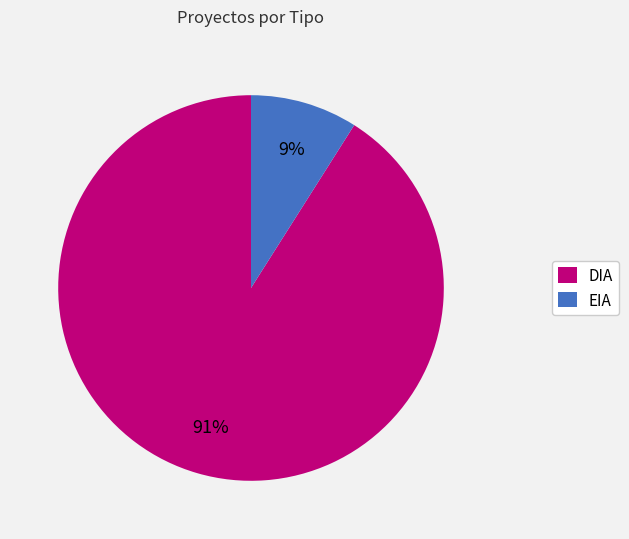

Rank the categories by value from lowest to highest.

EIA, DIA